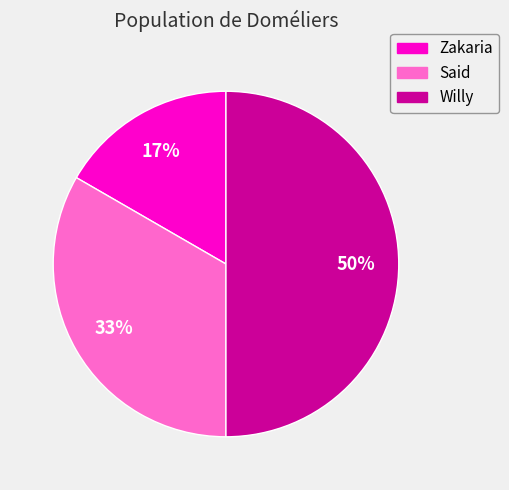

What percentage is the Willy slice, to the nearest percent?

50%